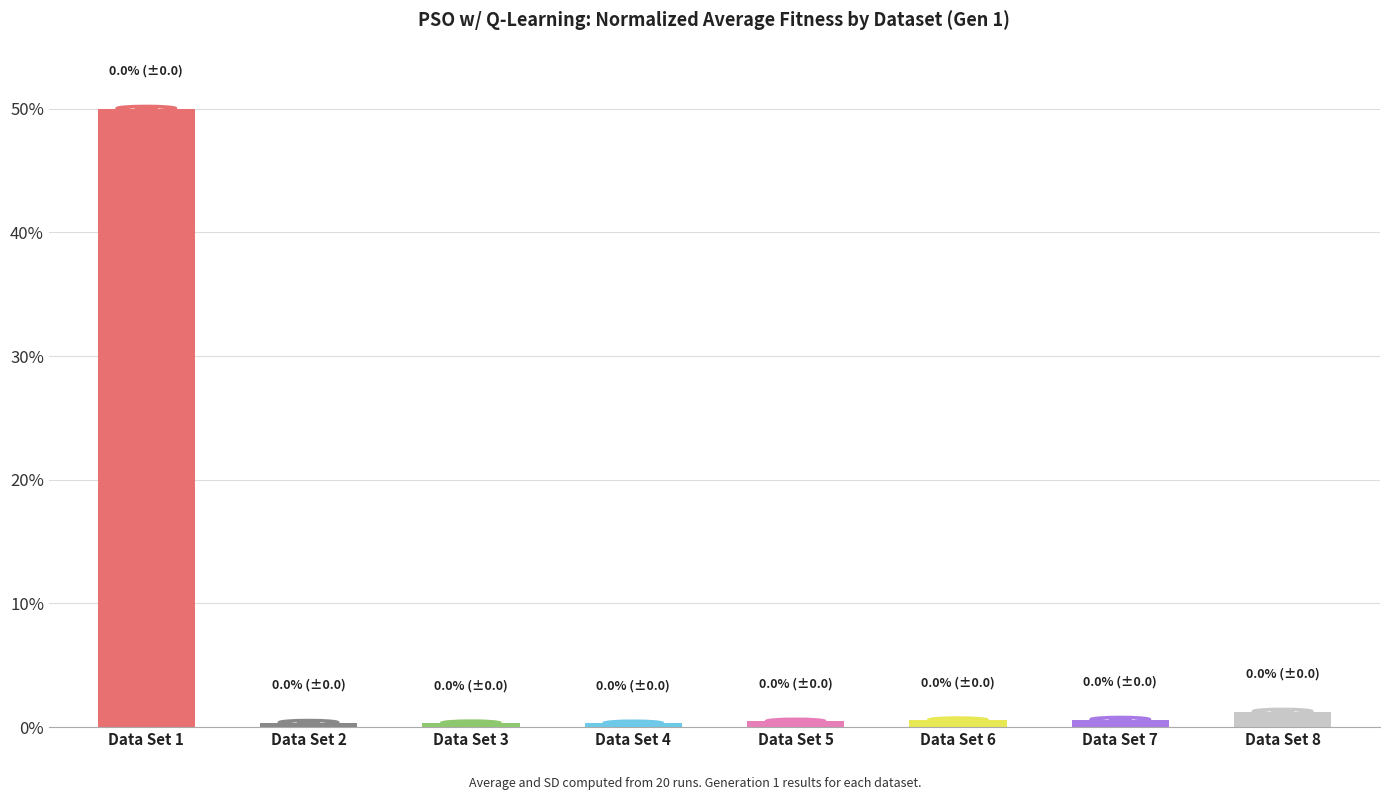

The value at Data Set 8 is 1.3. True or false?

True